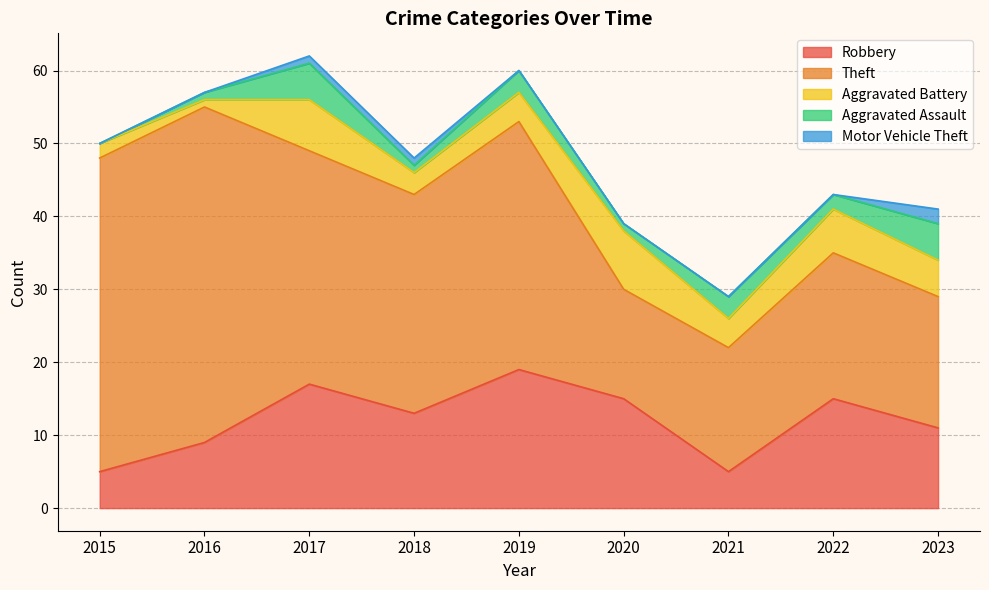

Is it true that Robbery equals 15 at 2020?

True